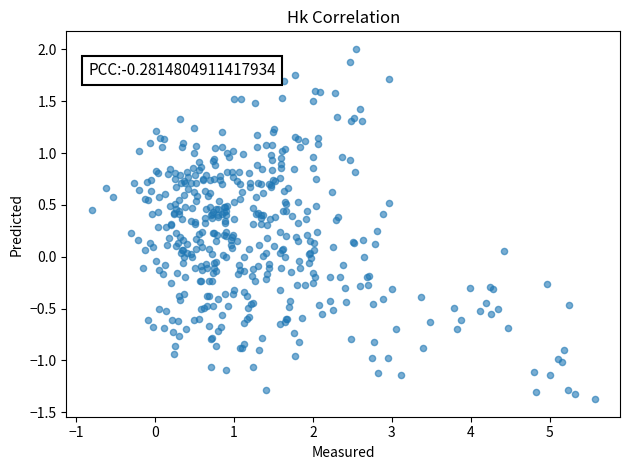

What is the range of Y values (max minus min)?

3.4